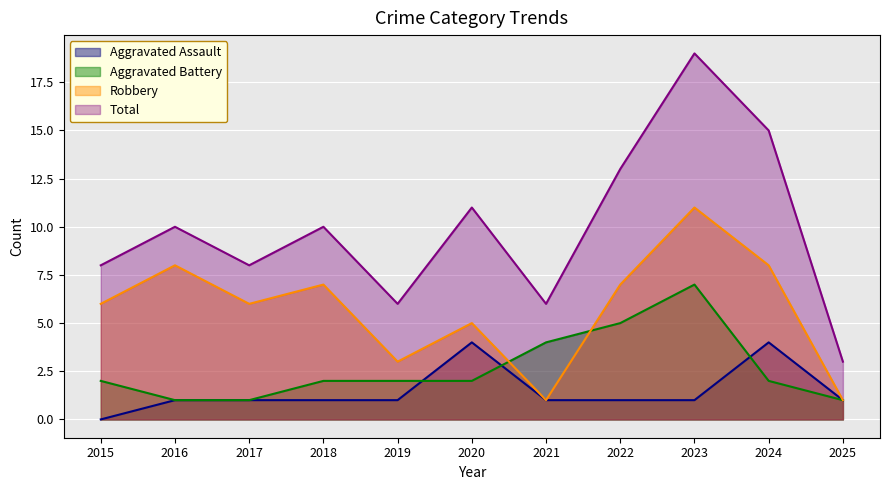

What is the difference between the maximum and minimum values in the Total series?

16